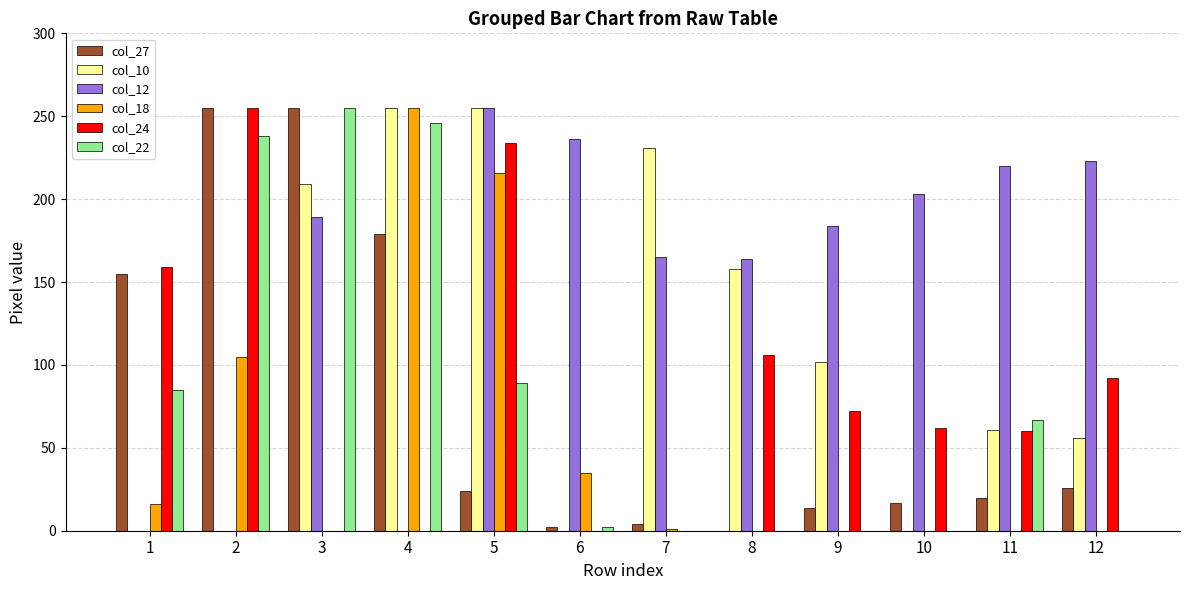

What is the total value across all series at 5?

1073